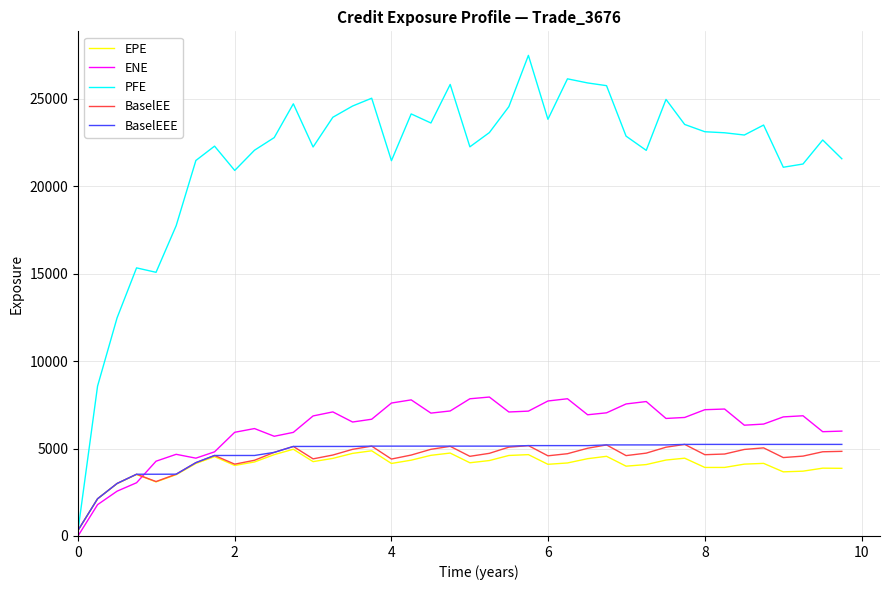

Which series has the largest total across all categories?

PFE